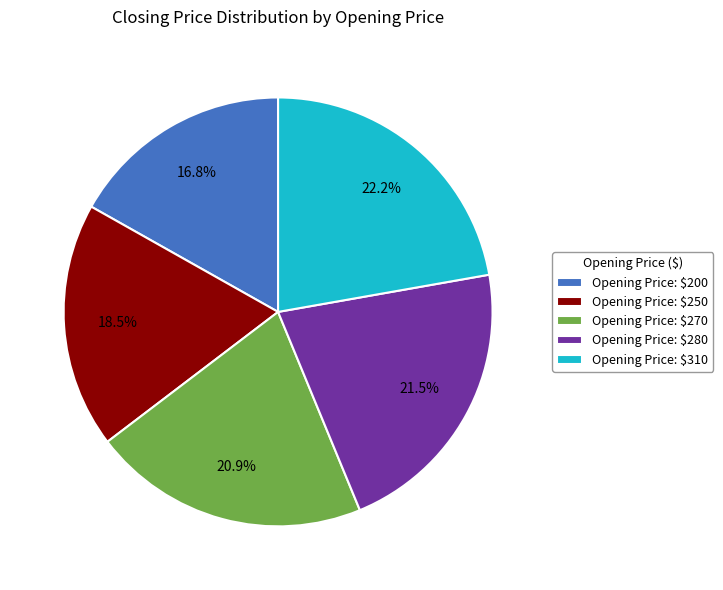

Count the number of slices in the pie.

5